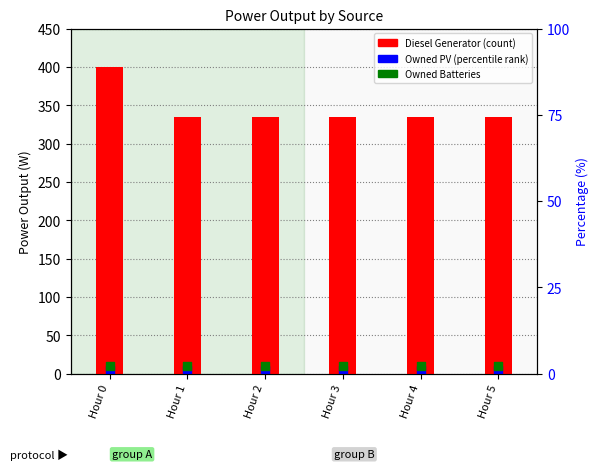

Which series reaches the minimum Y coordinate?

Owned PV